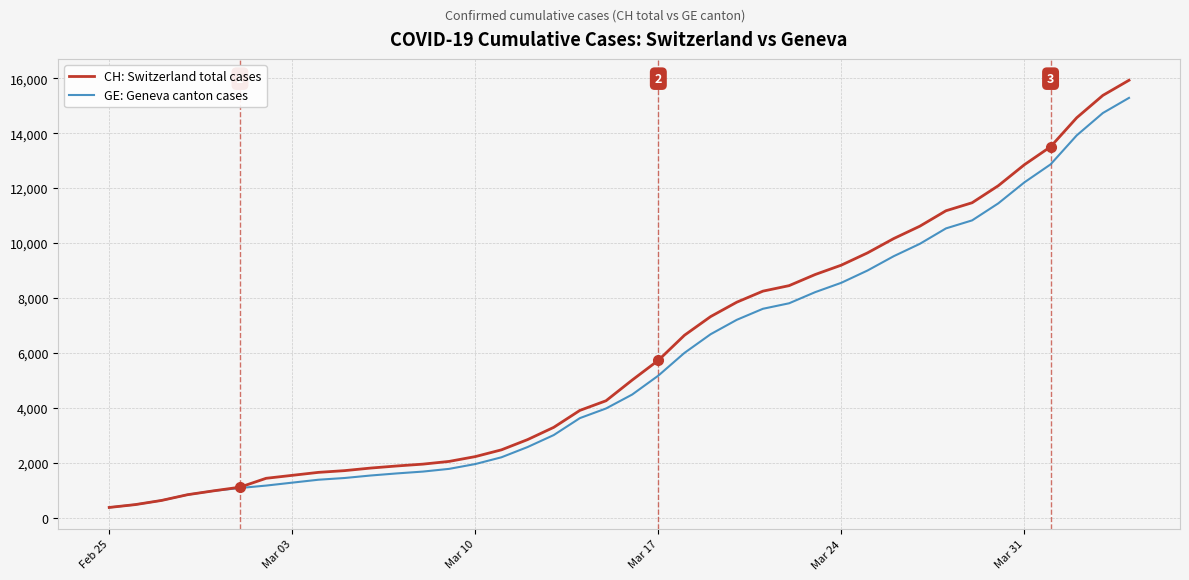

What is the maximum value shown in the chart?

15926